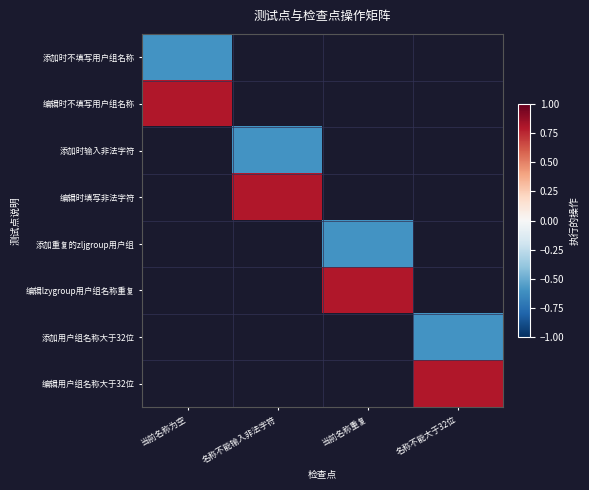

What is the maximum value shown in the chart?

0.8